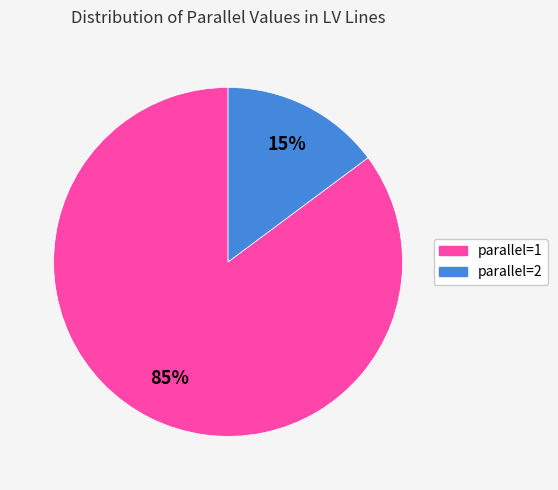

The parallel=1 slice represents 98% of the pie. True or false?

False